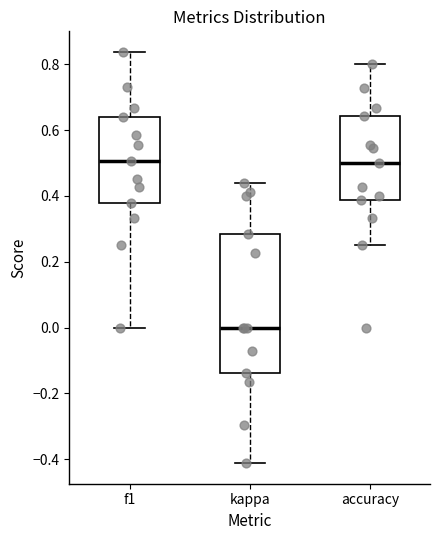

Reading left to right, transcribe this box plot: for each box, give where its median line is, the range the box spans, and where its two whiskers end, as read against the y-axis. The values are not printed on the chart, so give them approximately, as read against the axis.

f1: median 0.50, box 0.38 to 0.64, whiskers 0.00 to 0.84
kappa: median 0.00, box -0.14 to 0.28, whiskers -0.42 to 0.44
accuracy: median 0.50, box 0.38 to 0.64, whiskers 0.26 to 0.80